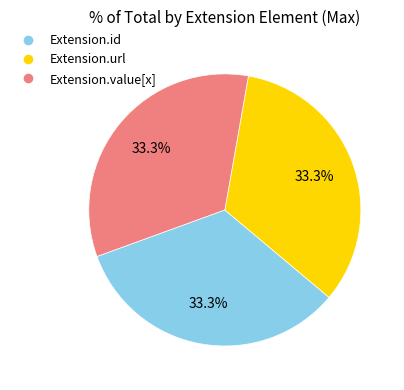

Is there a majority slice in this chart?

No